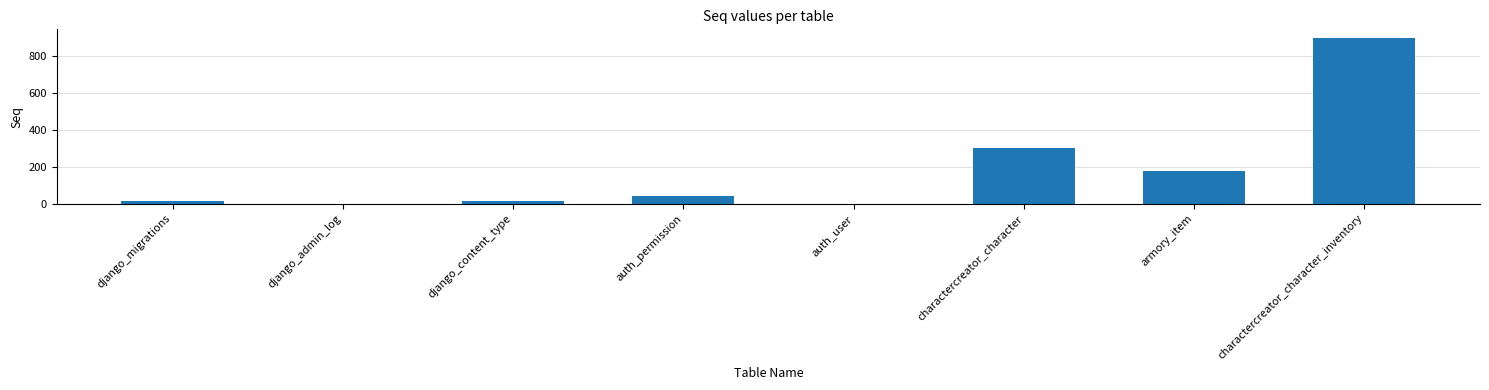

What is the sum of the values at django_migrations and charactercreator_character?

319